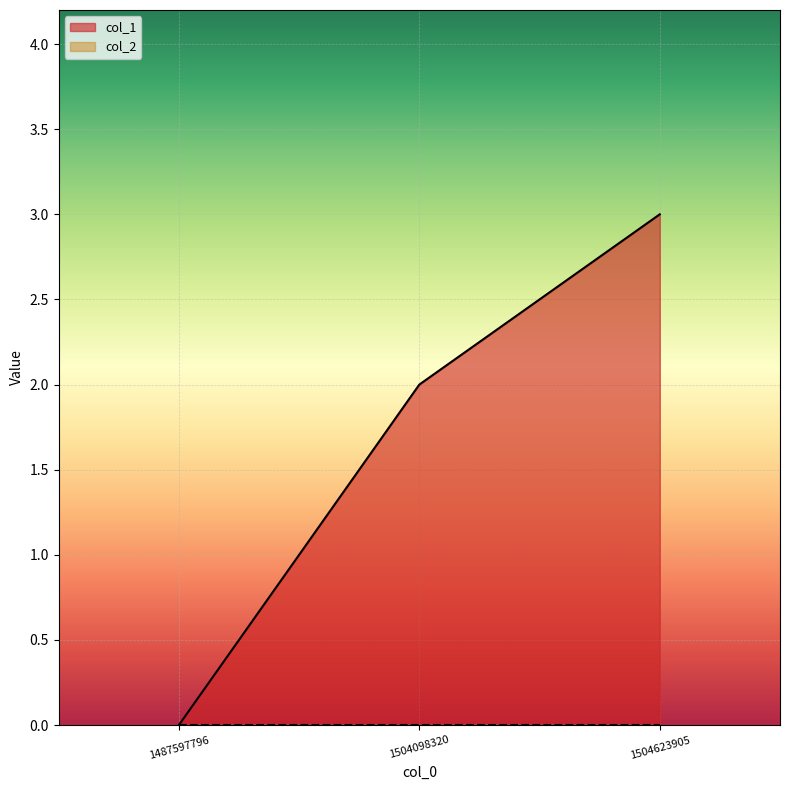

Count the number of data series in this chart.

2